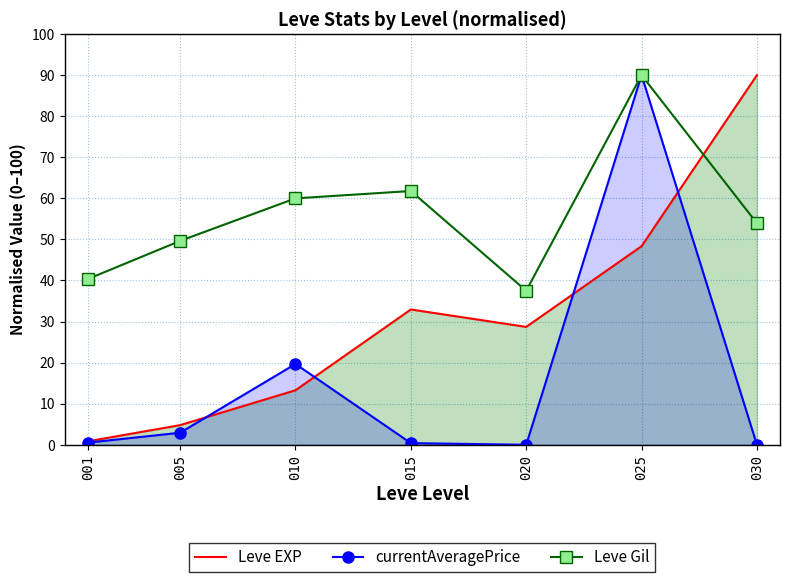

Does the chart have visible grid lines?

Yes